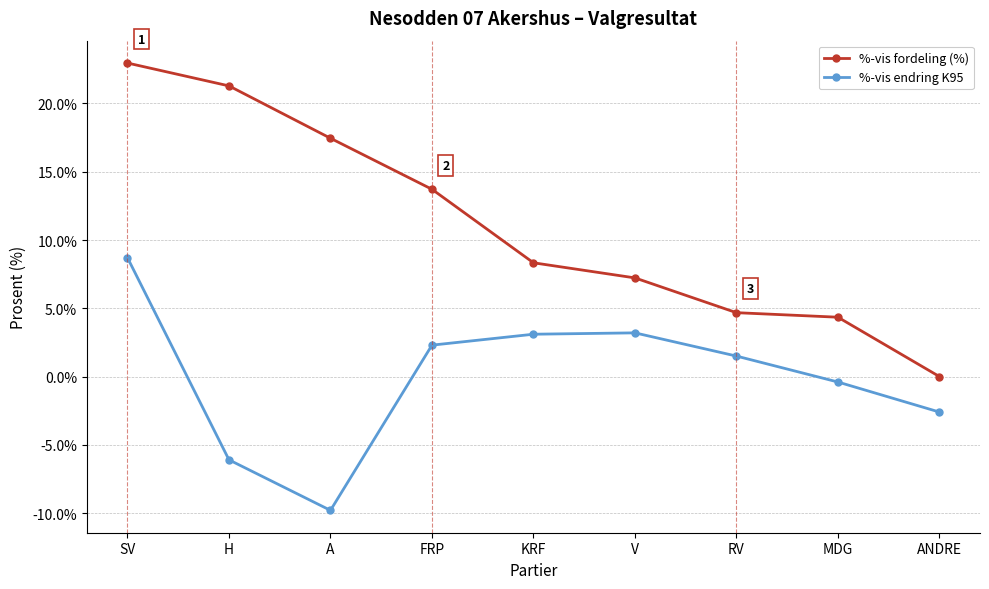

At how many categories does at least one series exceed 4?

8